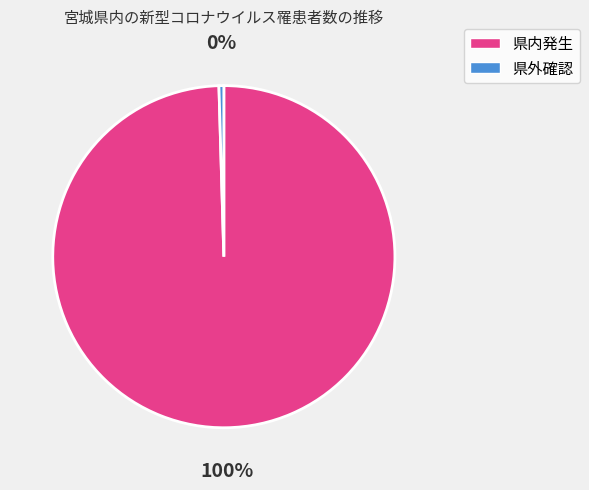

What is the largest slice in the pie chart?

県内発生